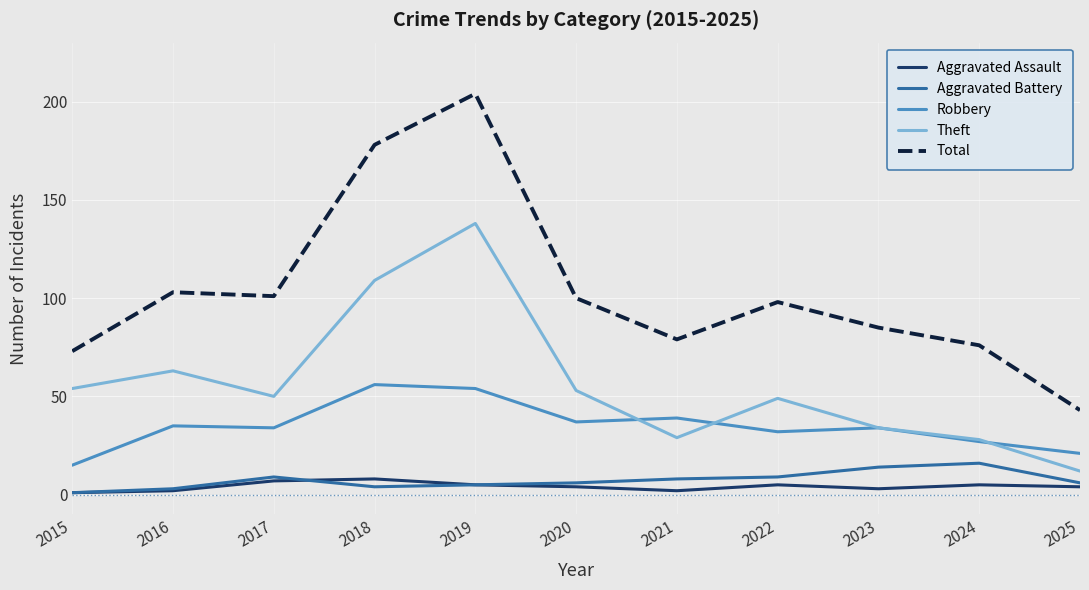

List the series in order of their peak value, lowest first.

Aggravated Assault, Aggravated Battery, Robbery, Theft, Total